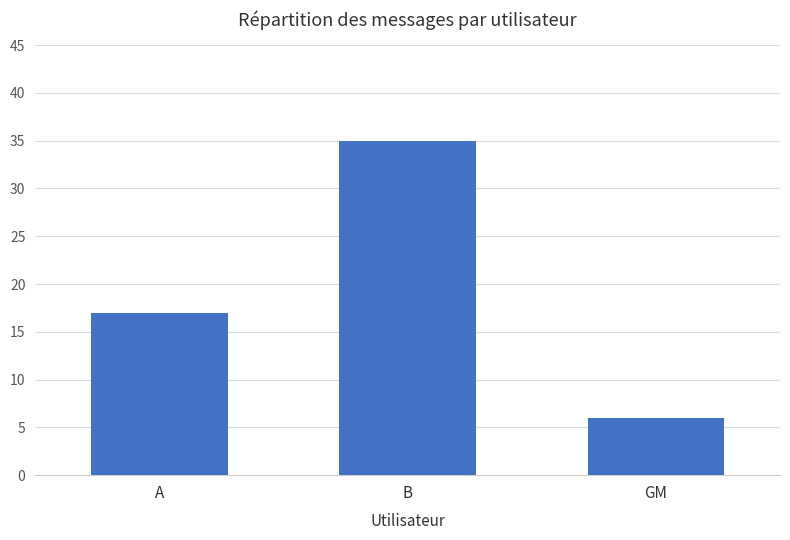

Which label corresponds to the largest value in the chart?

B